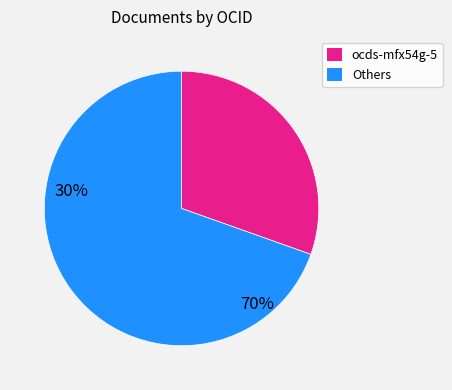

Is there any slice that represents more than half of the pie?

Yes